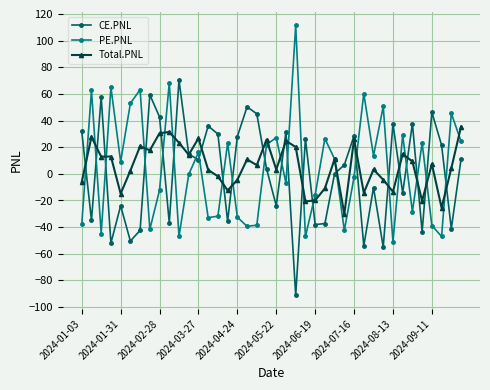

In CE.PNL, how many points are higher than both neighbors (excluding endpoints)?

13